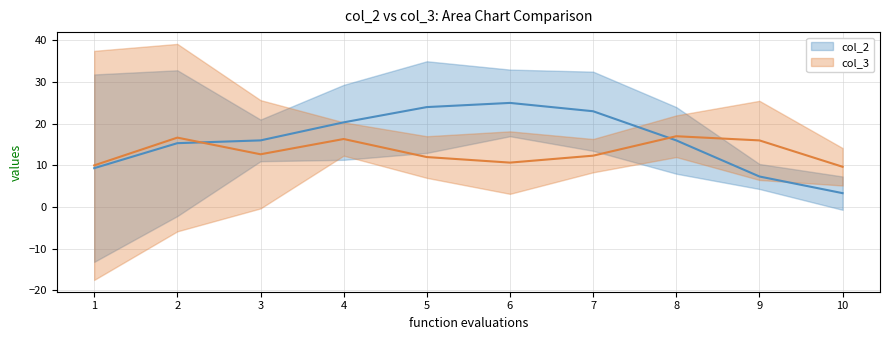

True or false: col_2 and col_3 intersect in this chart.

True